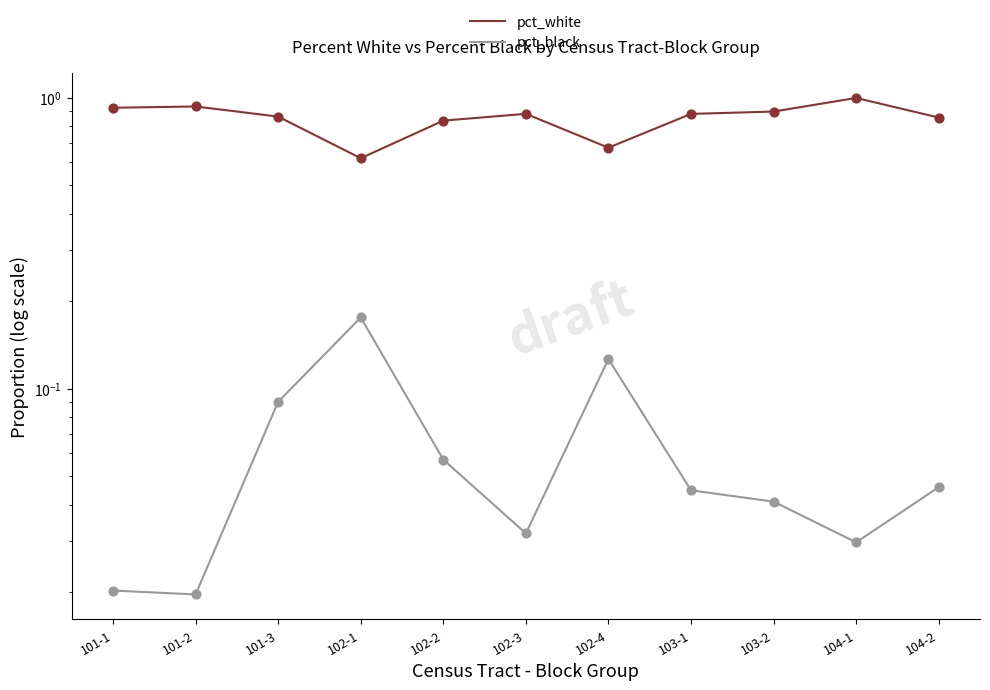

Which series has the largest Y range (max minus min)?

pct_white